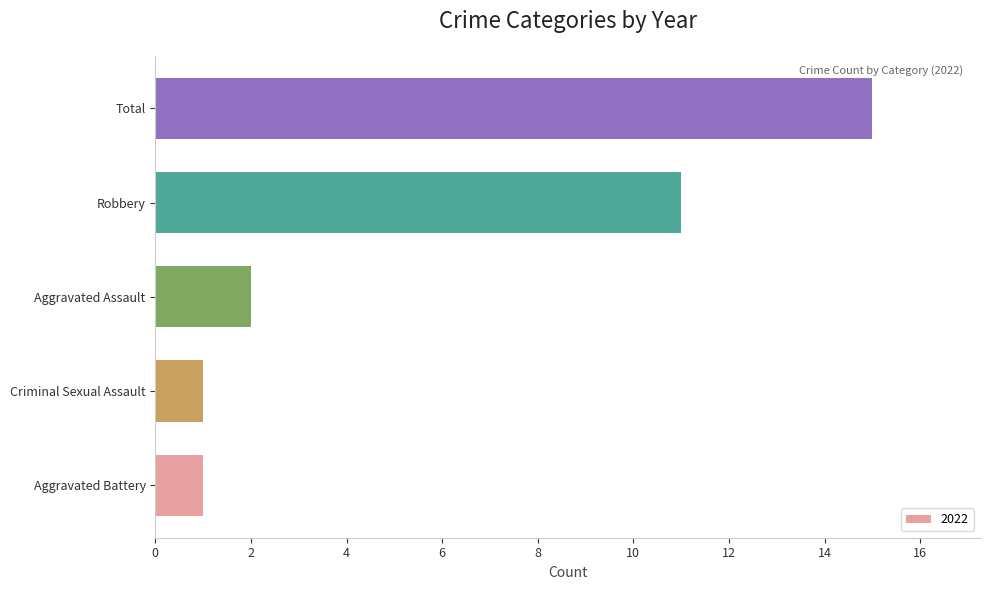

What is the approximate value at Total, to the nearest 5?

15